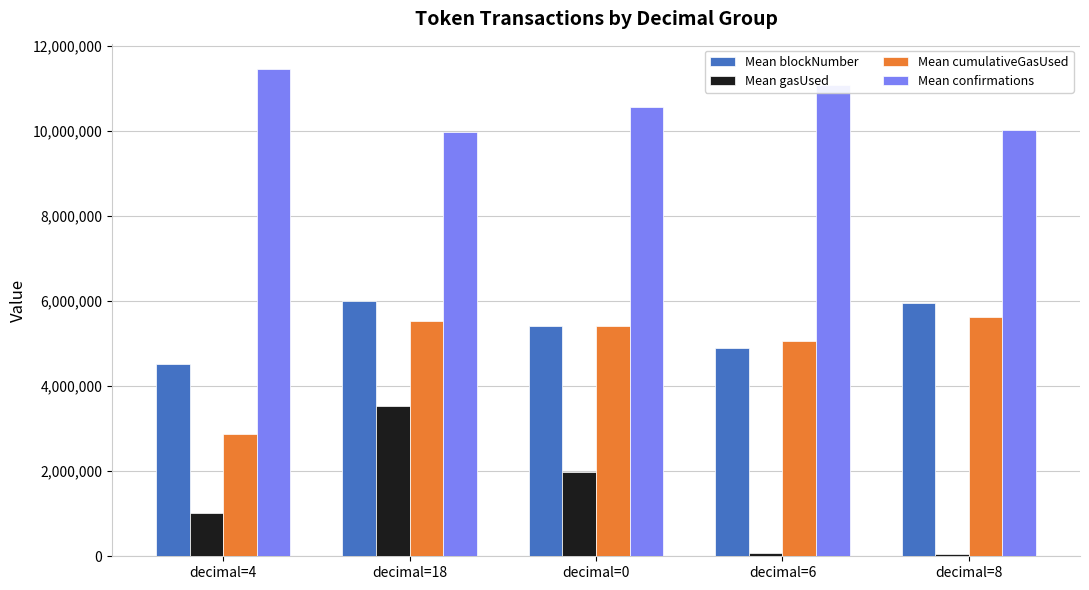

Rank the series at decimal=18 from highest to lowest value.

Mean confirmations, Mean blockNumber, Mean cumulativeGasUsed, Mean gasUsed